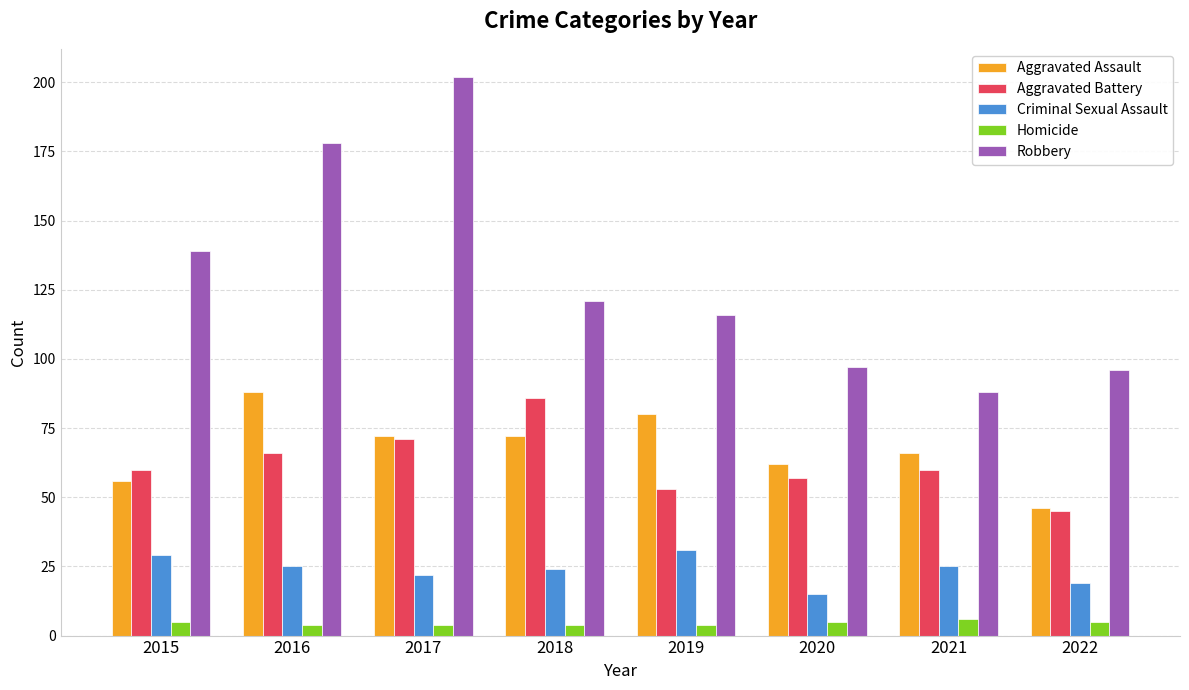

Rank the series at 2016 from highest to lowest value.

Robbery, Aggravated Assault, Aggravated Battery, Criminal Sexual Assault, Homicide